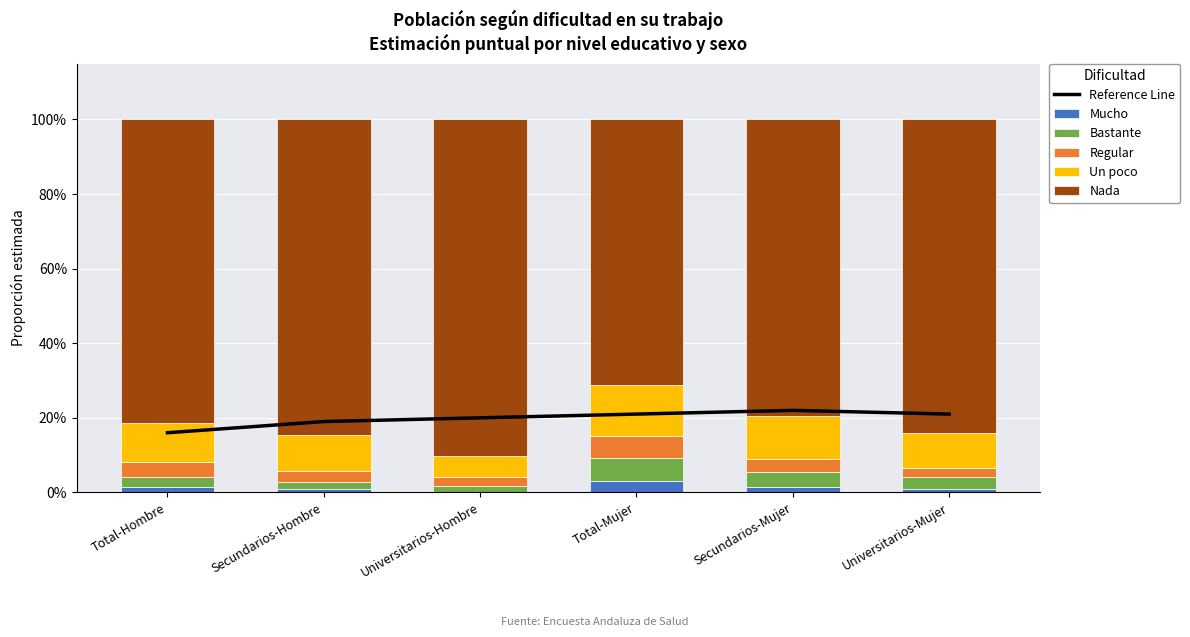

Which series has the widest spread of values?

Nada